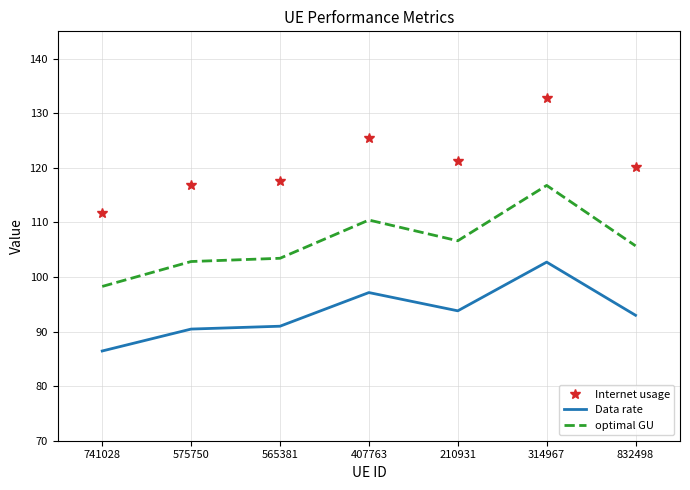

Which series has the largest range (max minus min)?

Internet usage